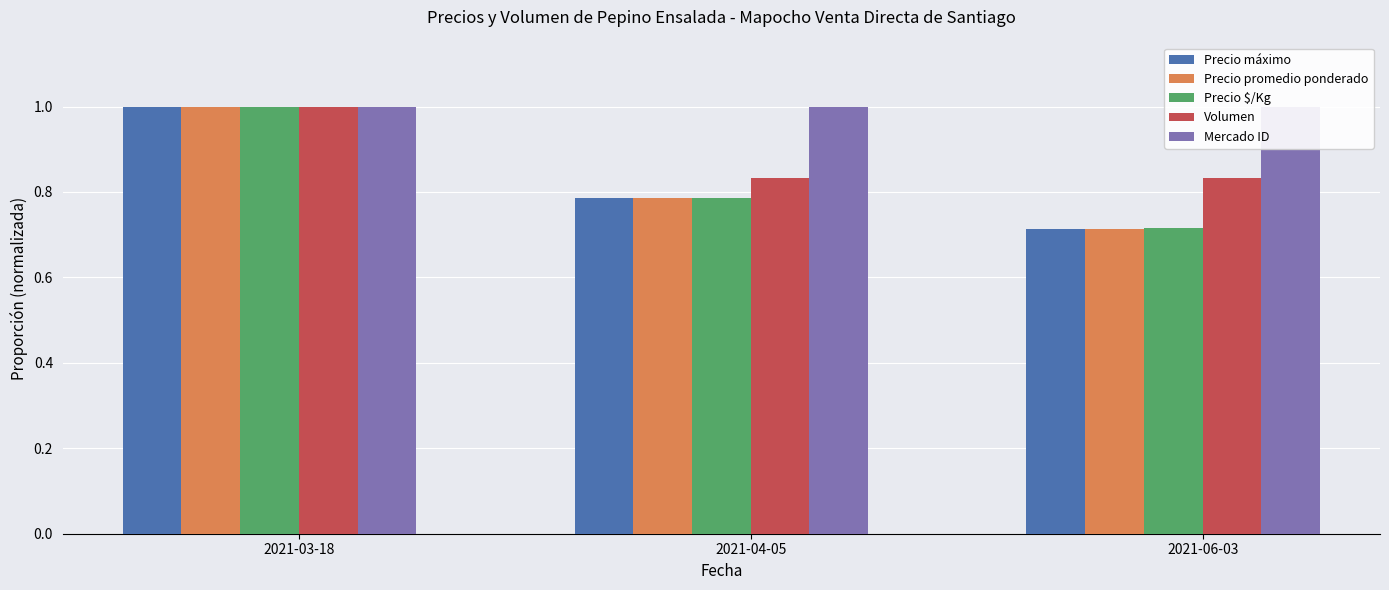

Reading right to left, what are all the values shown in this chart?

Precio máximo: 2021-06-03=0.7	2021-04-05=0.8	2021-03-18=1.0
Precio promedio ponderado: 2021-06-03=0.7	2021-04-05=0.8	2021-03-18=1.0
Precio $/Kg: 2021-06-03=0.7	2021-04-05=0.8	2021-03-18=1.0
Volumen: 2021-06-03=0.8	2021-04-05=0.8	2021-03-18=1.0
Mercado ID: 2021-06-03=1.0	2021-04-05=1.0	2021-03-18=1.0